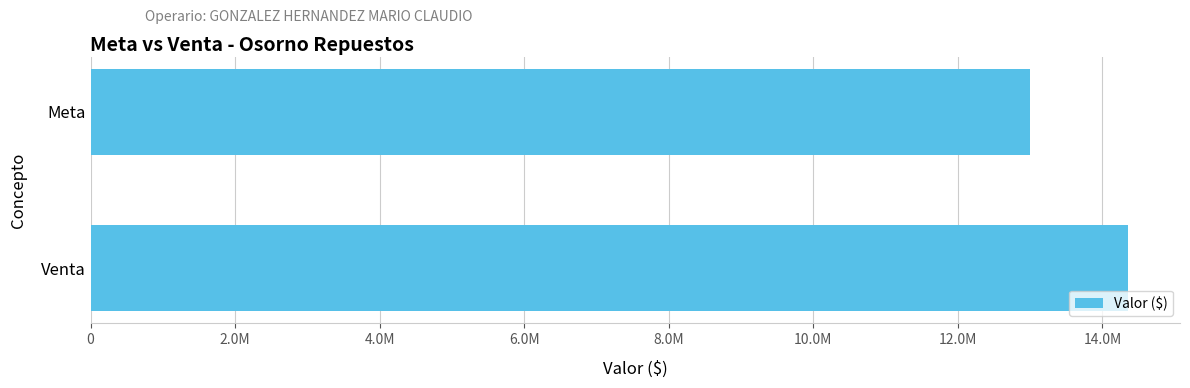

What is the smallest value displayed?

13000000